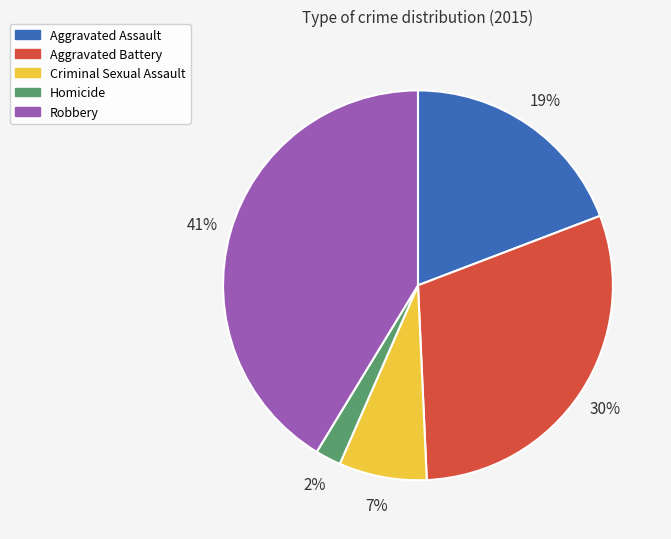

To the nearest percent, what percentage of the pie is Aggravated Battery?

30%